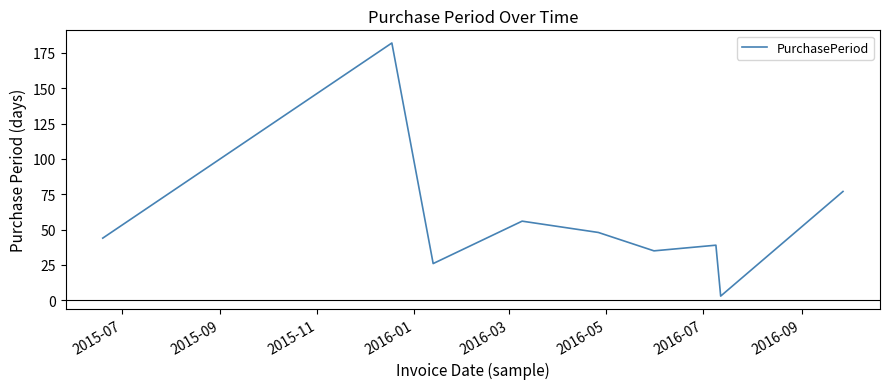

How many interior local peaks (higher than both neighbors) does the data have?

3